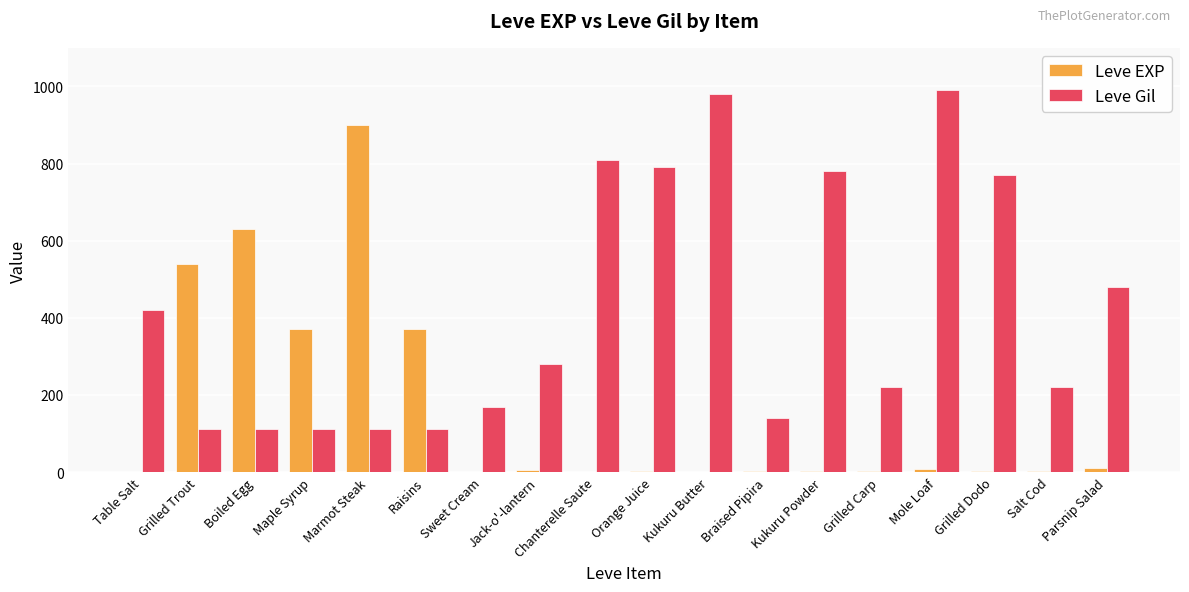

What is the greatest value displayed?

990